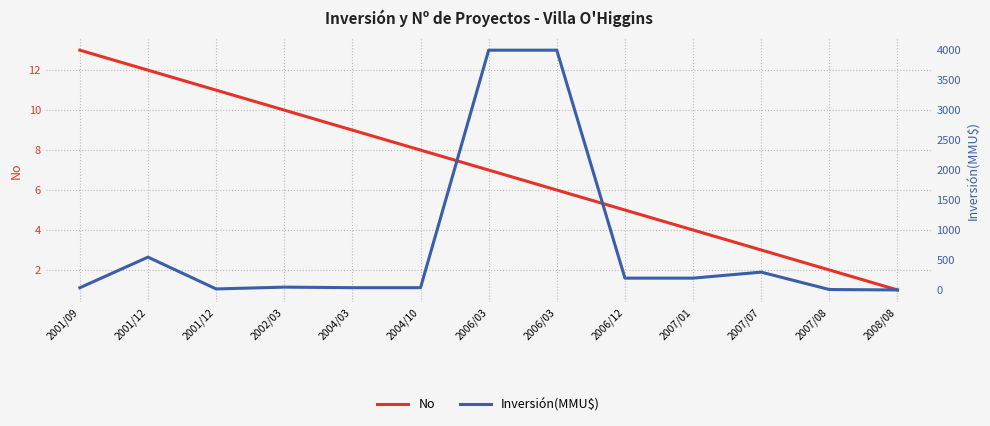

Rank the series by their maximum value, from lowest to highest.

No, Inversión(MMU$)